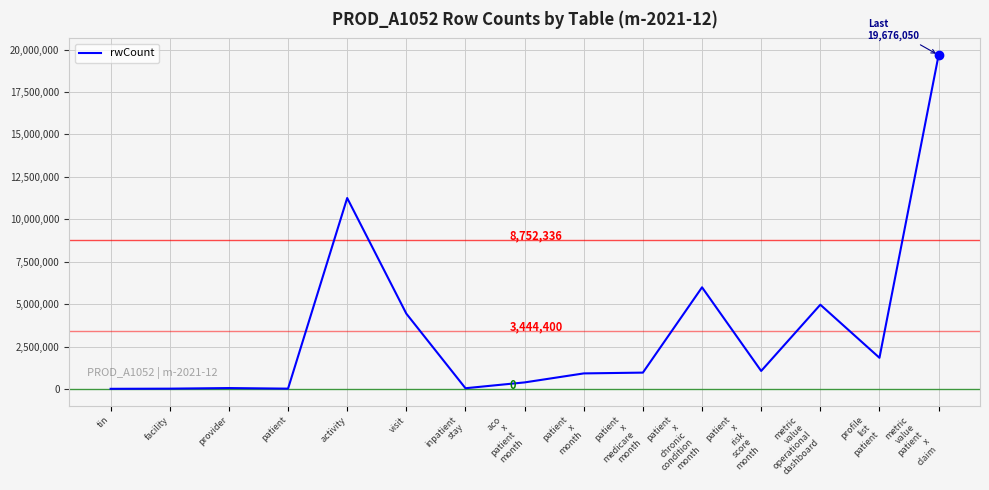

Where is the data nearest to the value 9843652?

activity